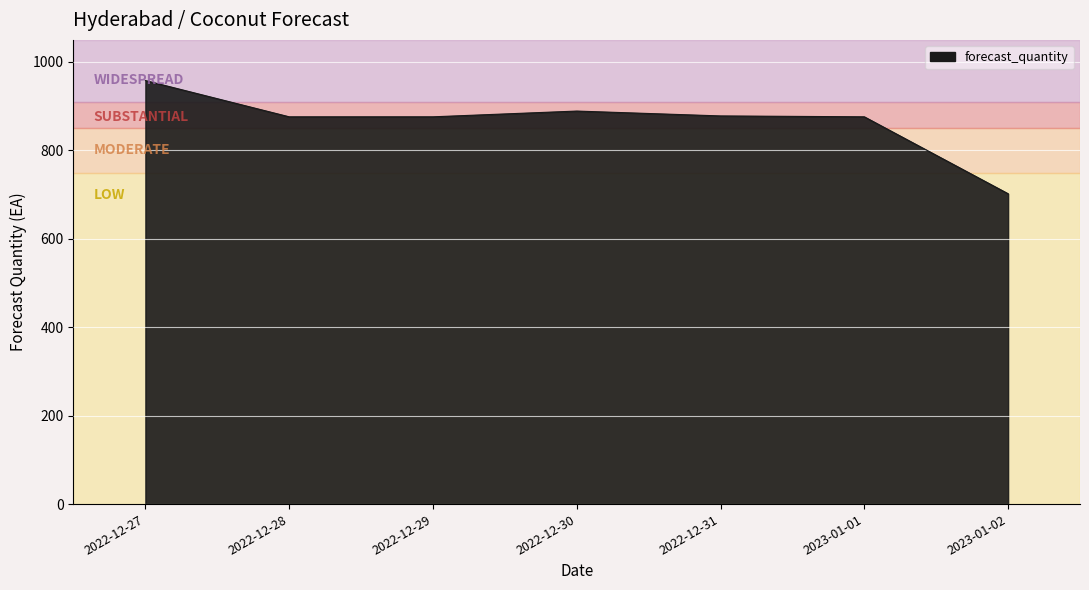

Read the value at 2022-12-30.

889